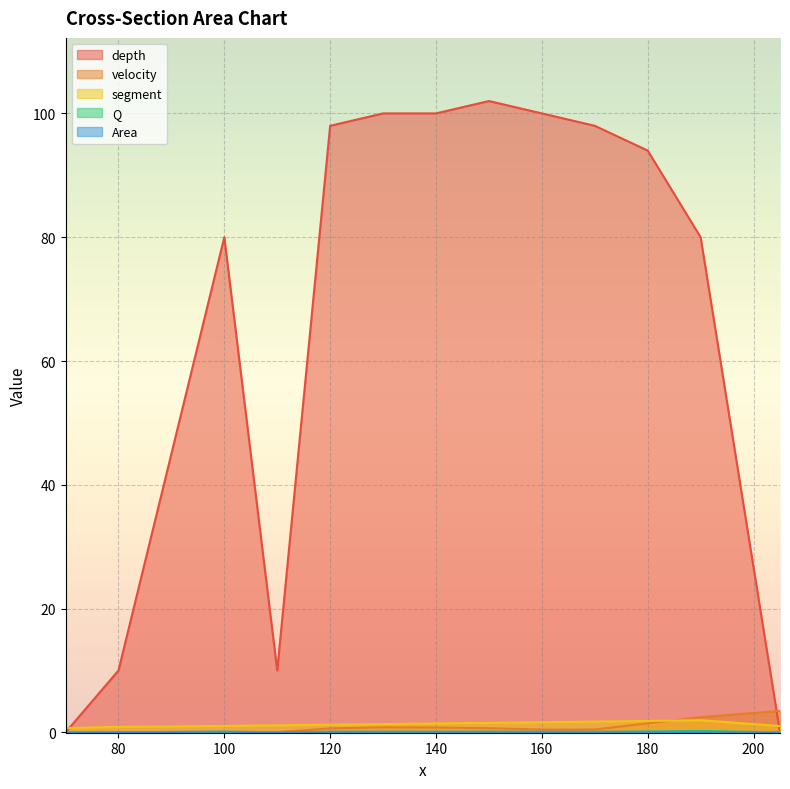

Is it true that depth equals 139.0 at 180?

False